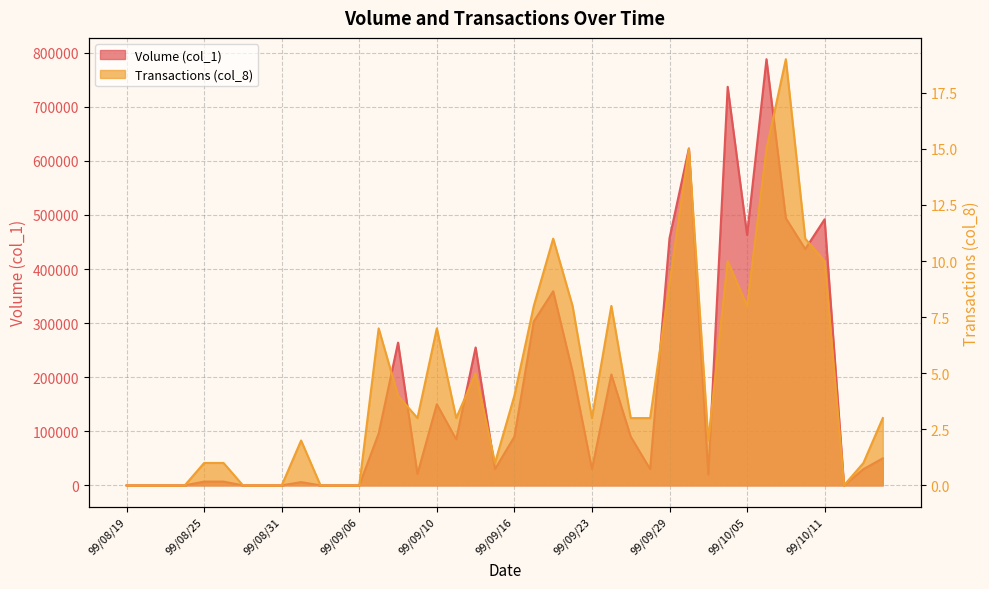

Rank the categories by Volume (col_1) value from highest to lowest.

99/10/06, 99/10/04, 99/09/30, 99/10/07, 99/10/11, 99/10/05, 99/09/29, 99/10/08, 99/09/20, 99/09/17, 99/09/08, 99/09/14, 99/09/21, 99/09/24, 99/09/10, 99/09/07, 99/09/16, 99/09/27, 99/09/13, 99/10/14, 99/09/15, 99/09/23, 99/09/28, 99/10/13, 99/09/09, 99/10/01, 99/08/25, 99/08/26, 99/09/01, 99/08/19, 99/08/20, 99/08/23, 99/08/24, 99/08/27, 99/08/30, 99/08/31, 99/09/02, 99/09/03, 99/09/06, 99/10/12